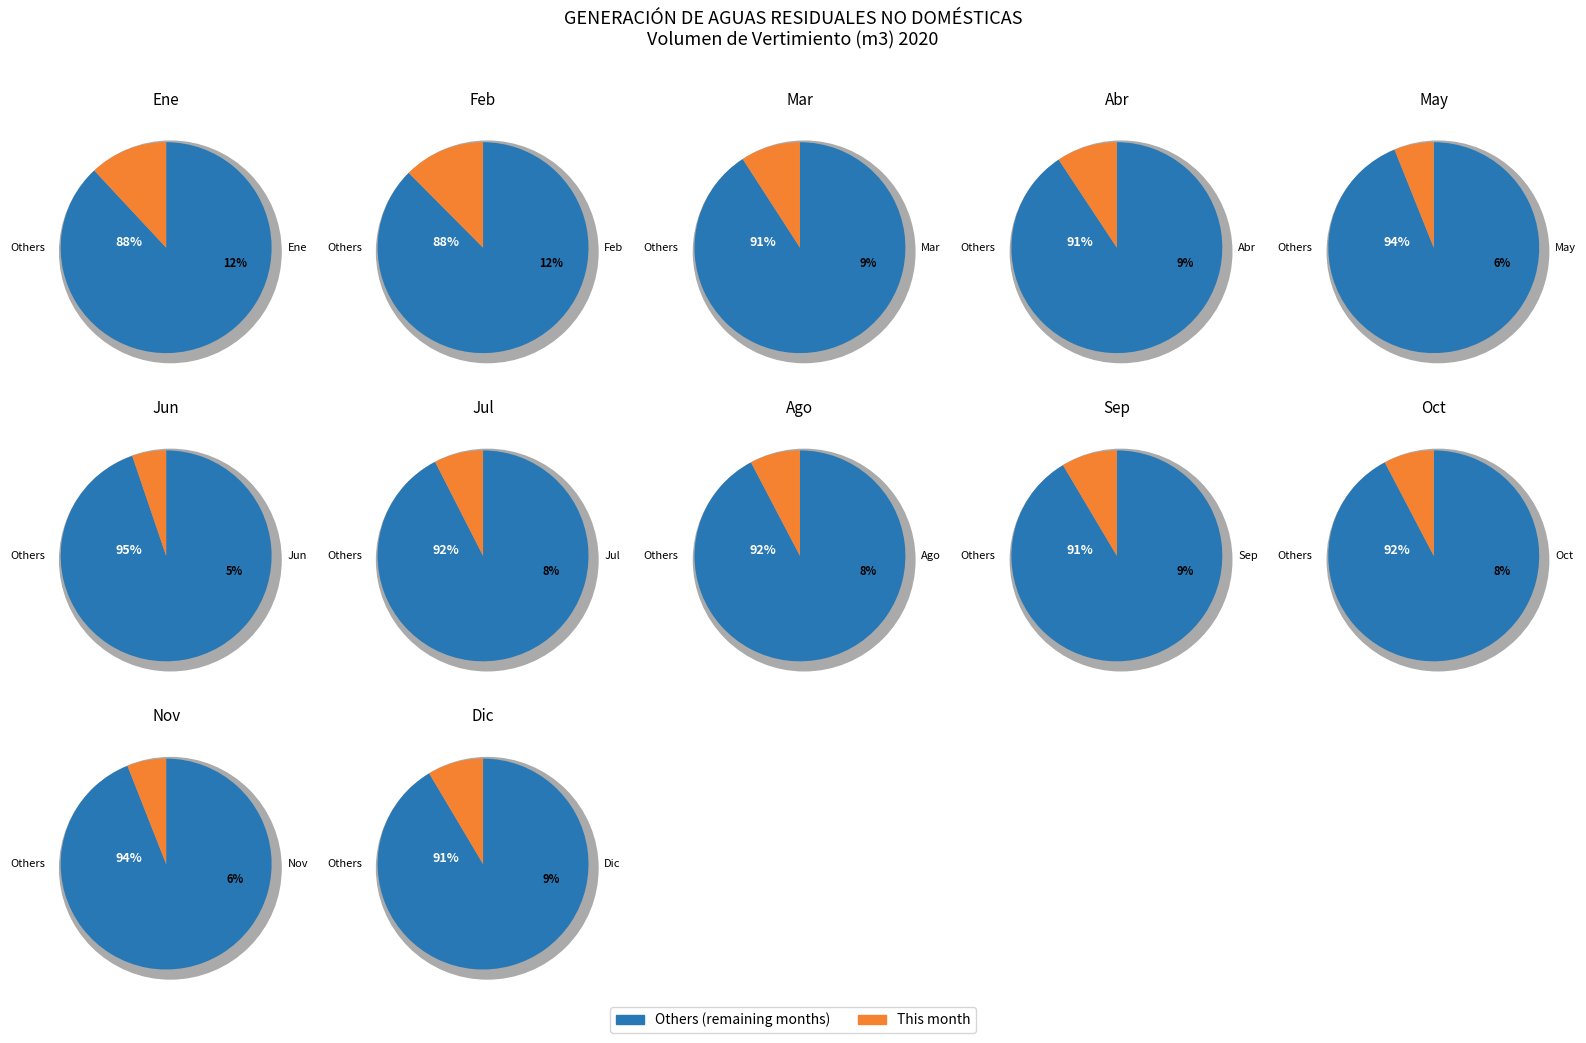

What percentage is the Oct slice, to the nearest percent?

8%